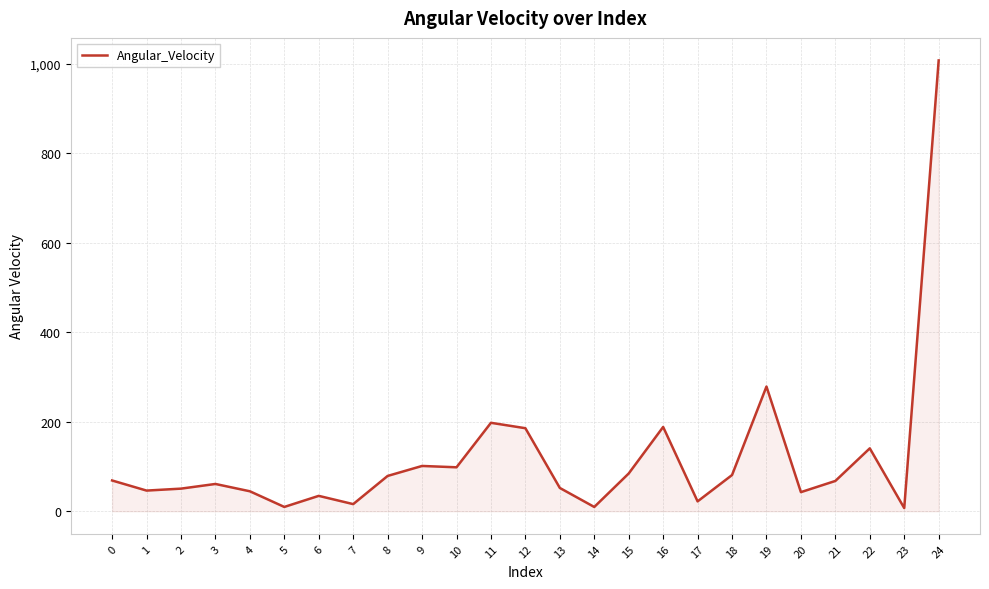

What is the maximum value shown in the chart?

1007.2